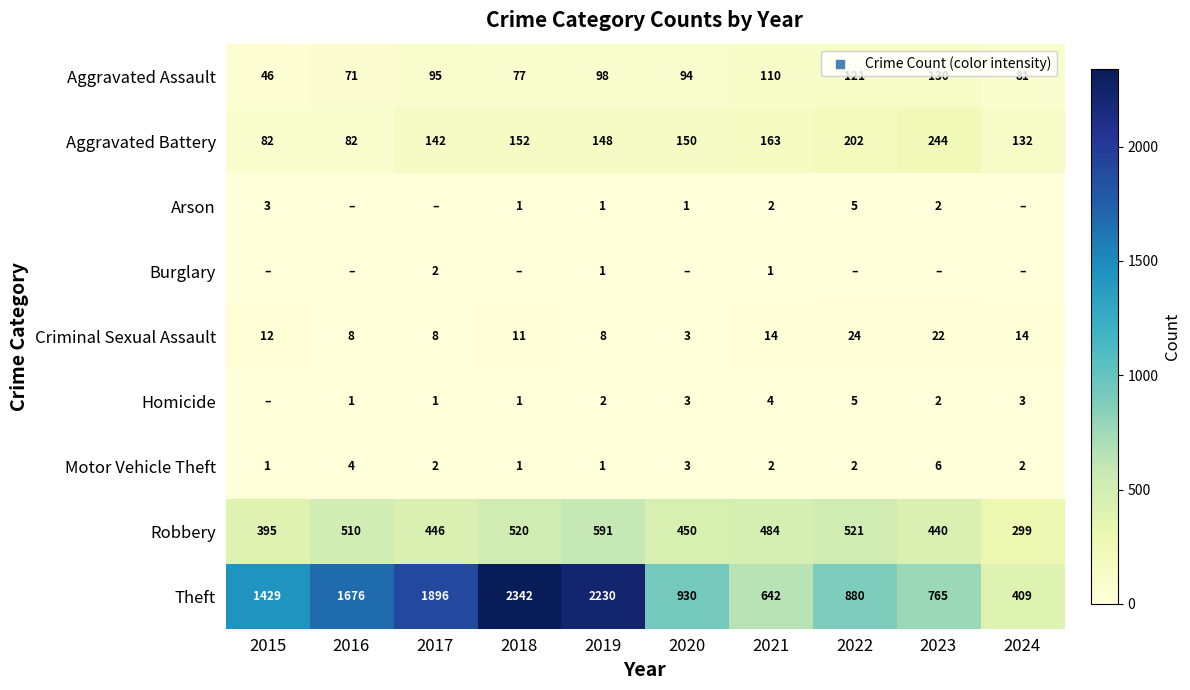

Is the value of Motor Vehicle Theft at 2016 greater than the value of Aggravated Assault at 2022?

No